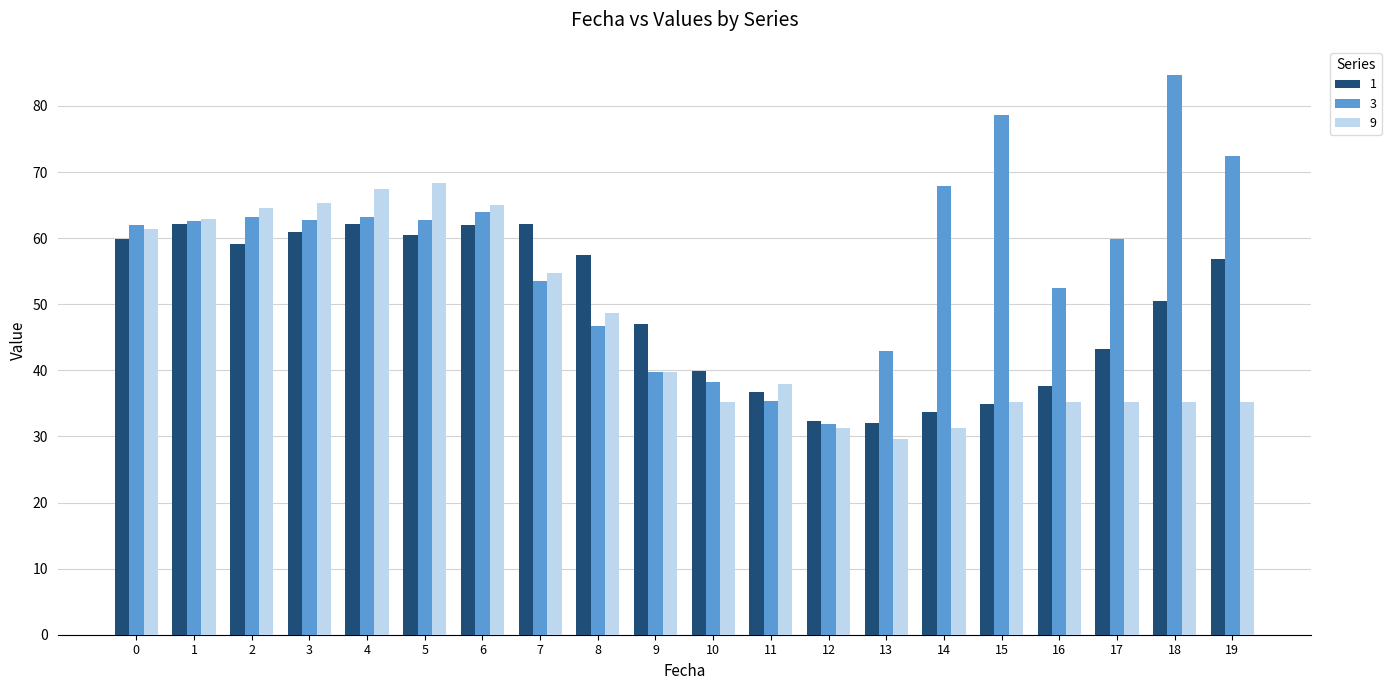

What is the sum of all 9 values?

939.2